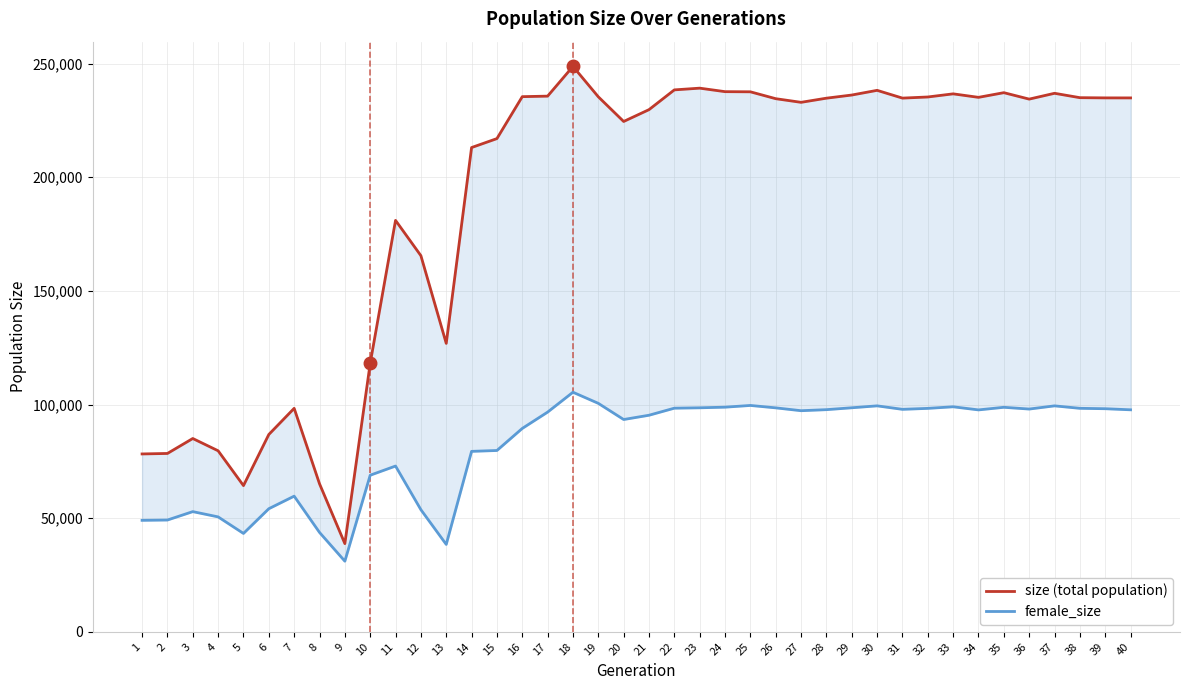

Is it true that size (total population) equals 133809 at 17?

False